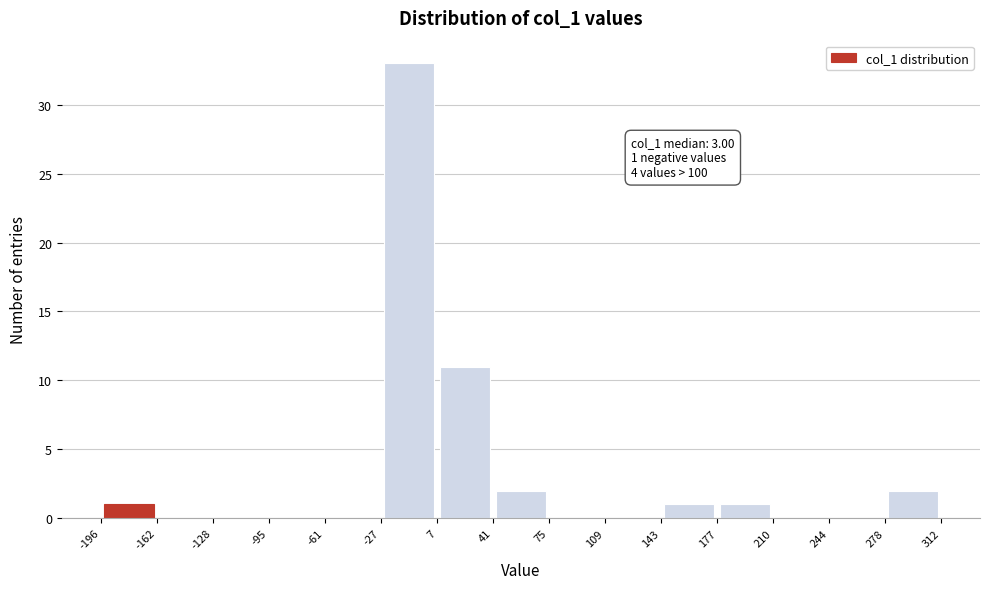

Which range on the x-axis has the tallest bar?

-27 to 7